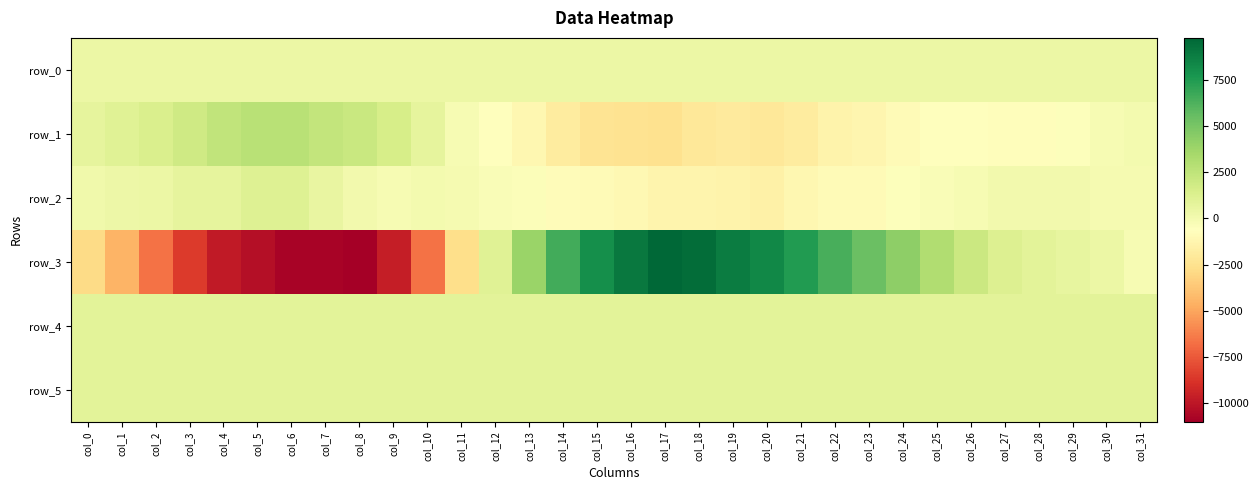

Reading right to left, list all the values displayed in this chart.

row_0: 398.8	398.8	398.8	398.7	398.7	398.6	398.6	398.5	398.5	398.4	398.4	398.3	398.3	398.2	398.1	398.1	398.0	398.0	397.9	397.9	397.8	397.8	397.7	397.7	397.6	397.6	397.5	397.5	397.4	397.4	397.3	397.3
row_1: -8.0	-196.0	-503.0	-728.0	-777.0	-579.0	-539.0	-884.0	-1191.0	-1418.0	-1879.0	-2141.0	-1978.0	-2139.0	-2483.0	-2450.0	-2356.0	-1877.0	-1108.0	-679.0	-185.0	757.0	1534.0	2066.0	2378.0	2732.0	2787.0	2427.0	1859.0	1356.0	1079.0	730.0
row_2: -68.0	-80.0	109.0	47.0	33.0	-195.0	-362.0	-522.0	-928.0	-911.0	-1130.0	-1547.0	-1353.0	-1338.0	-1339.0	-1036.0	-884.0	-784.0	-420.0	-293.0	-126.0	-19.0	-153.0	102.0	524.0	1139.0	1148.0	757.0	708.0	403.0	312.0	172.0
row_3: -145.0	372.0	643.0	892.0	1194.0	1990.0	3040.0	4300.0	5413.0	6377.0	7419.0	8313.0	8804.0	9472.0	9763.0	9011.0	8020.0	6544.0	3916.0	1076.0	-2662.0	-6693.0	-9678.0	-10997.0	-10775.0	-10803.0	-10344.0	-9793.0	-8559.0	-6661.0	-4488.0	-2847.0
row_4: 922.0	921.0	918.0	911.0	917.0	915.0	916.0	913.0	911.0	913.0	905.0	904.0	890.0	886.0	873.0	877.0	870.0	873.0	872.0	868.0	873.0	880.0	886.0	898.0	901.0	901.0	901.0	907.0	914.0	912.0	906.0	909.0
row_5: 893.0	894.0	895.0	893.0	885.0	891.0	891.0	894.0	890.0	894.0	887.0	897.0	889.0	901.0	899.0	903.0	897.0	902.0	911.0	901.0	906.0	905.0	900.0	901.0	898.0	900.0	897.0	892.0	892.0	891.0	895.0	895.0